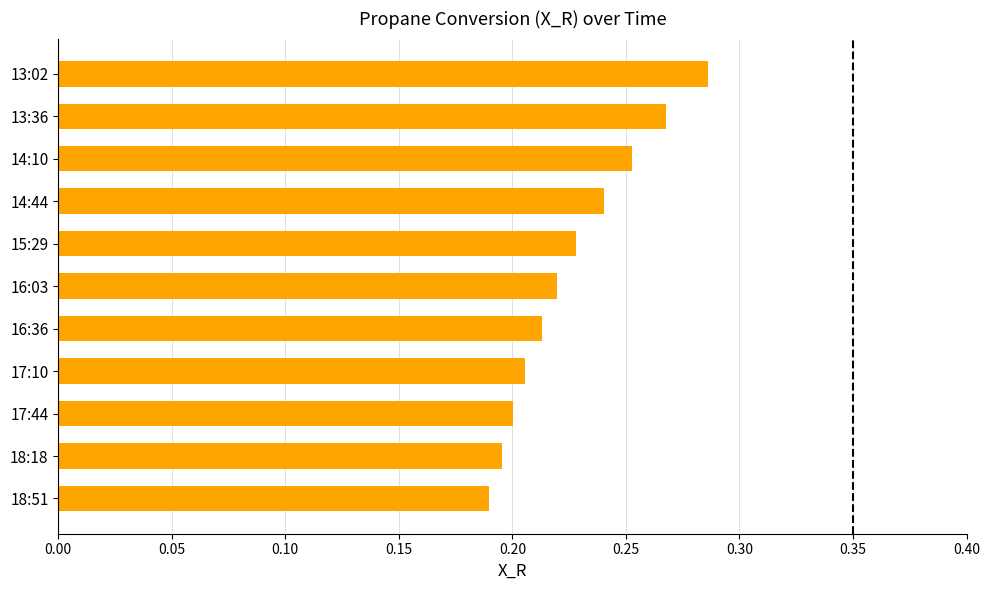

Rank the categories by value from lowest to highest.

18:51, 18:18, 17:44, 17:10, 16:36, 16:03, 15:29, 14:44, 14:10, 13:36, 13:02